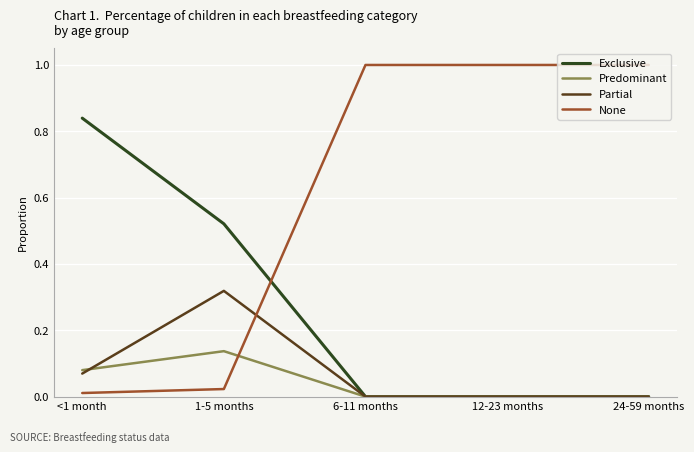

What is the greatest value displayed?

1.0